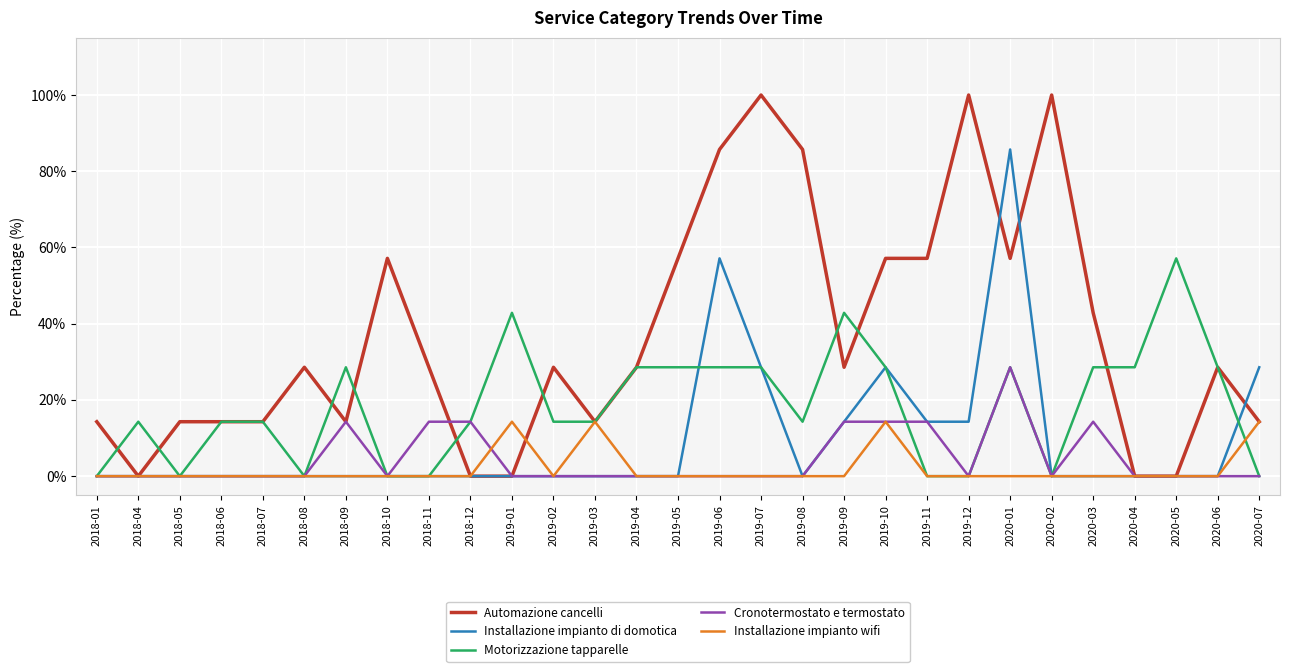

What position from the right is 2018-09?

23